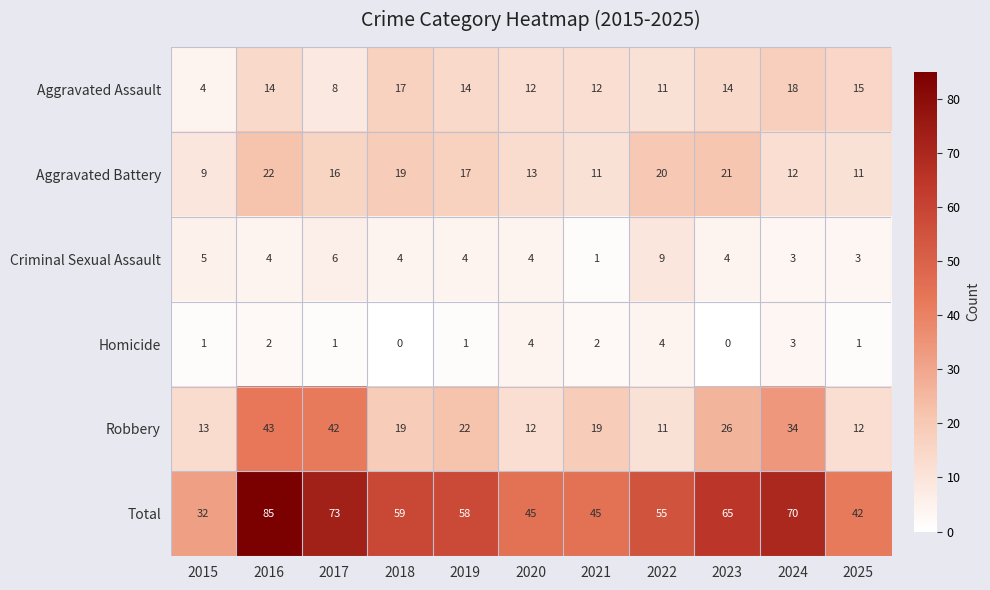

The value of Homicide at 2019 is 1. True or false?

True